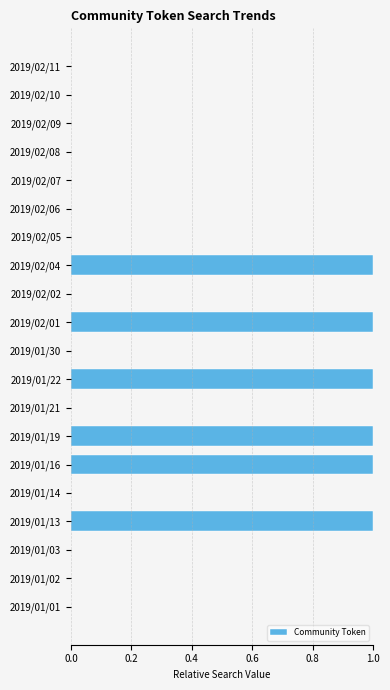

The chart shows a value of 2 at 2019/01/22. True or false?

False